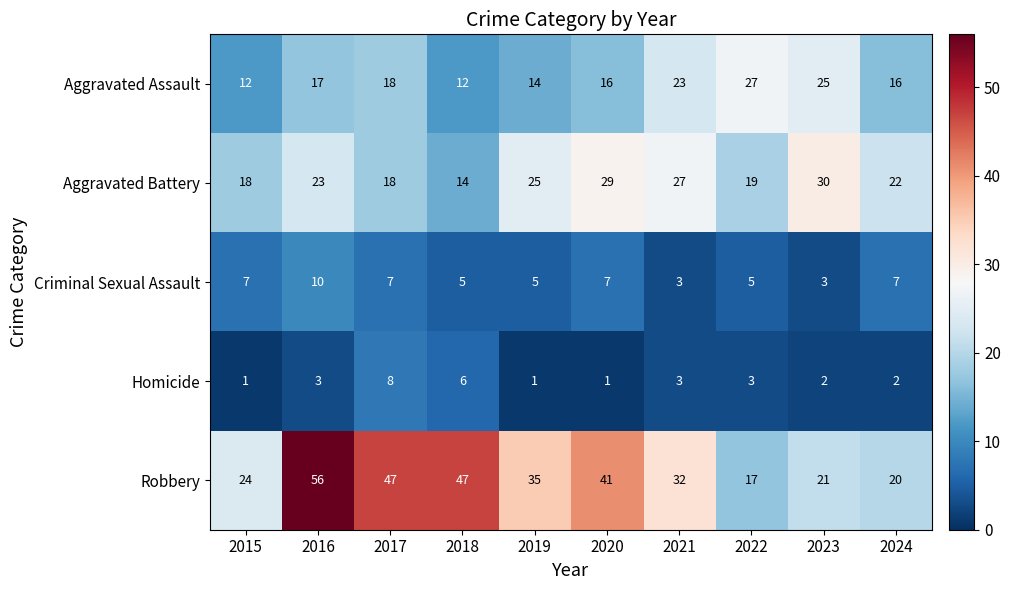

What is the difference between the maximum and minimum values in the Robbery series?

39